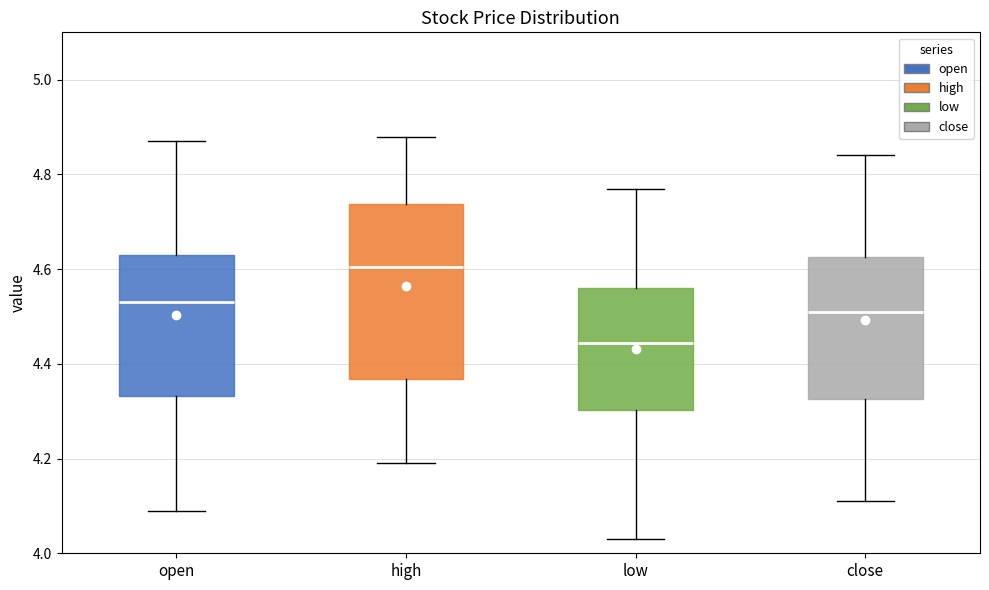

Which box is the tallest, from its lower edge to its upper edge?

high